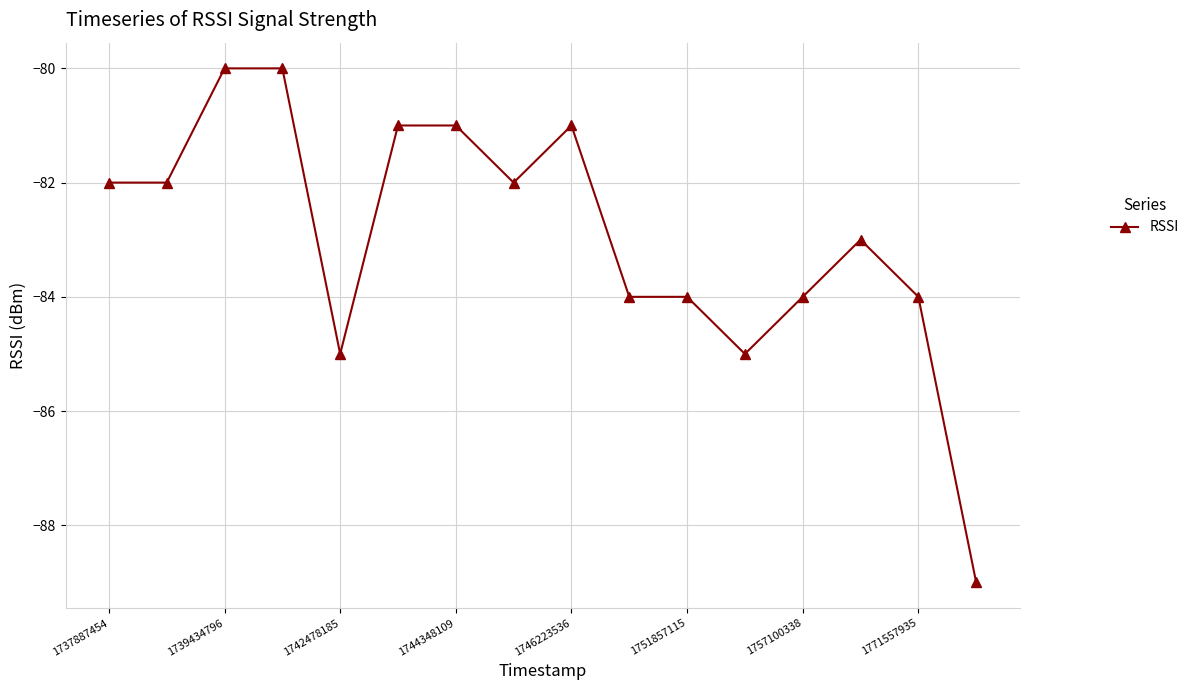

How many lines are shown in the chart?

1